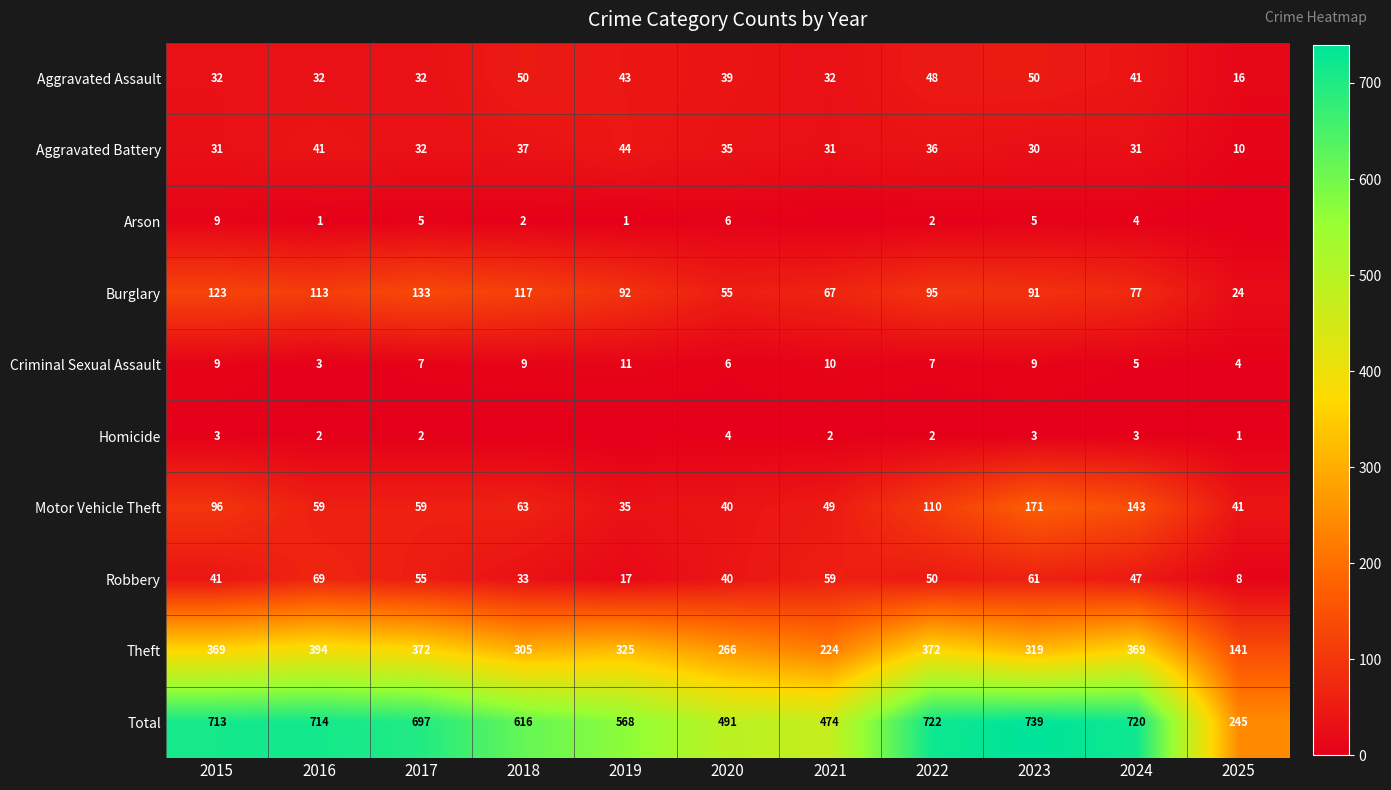

What is the difference between the Total values at 2022 and 2020?

231